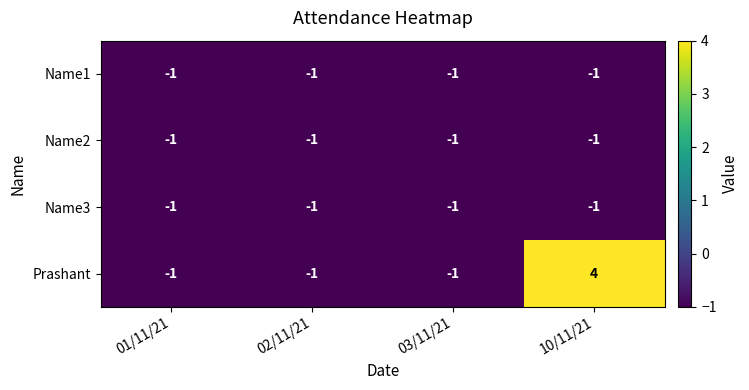

At which category does the chart reach its peak across all series?

10/11/21